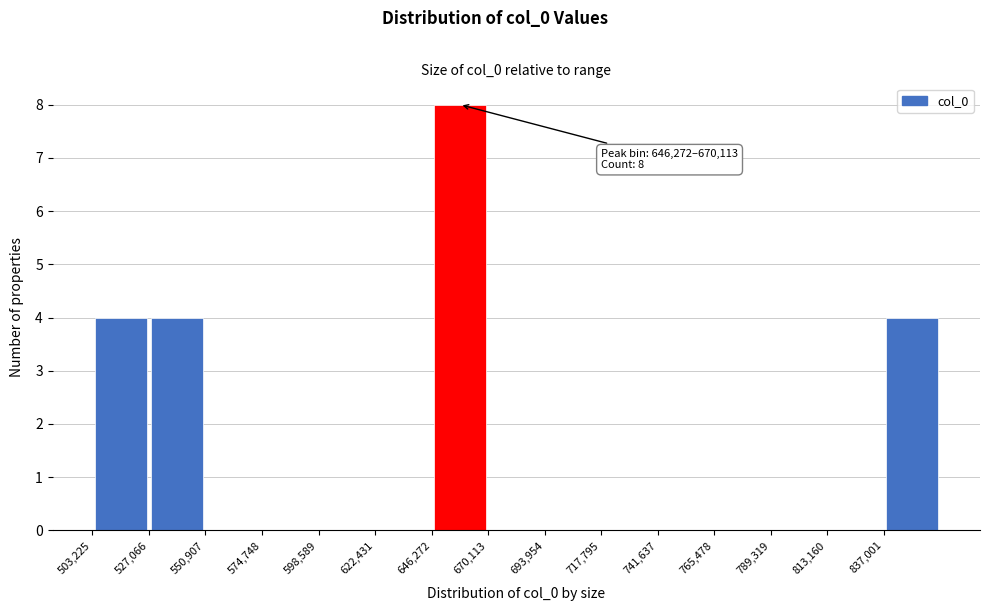

Over which range of the x-axis is the bar tallest?

645000 to 670000